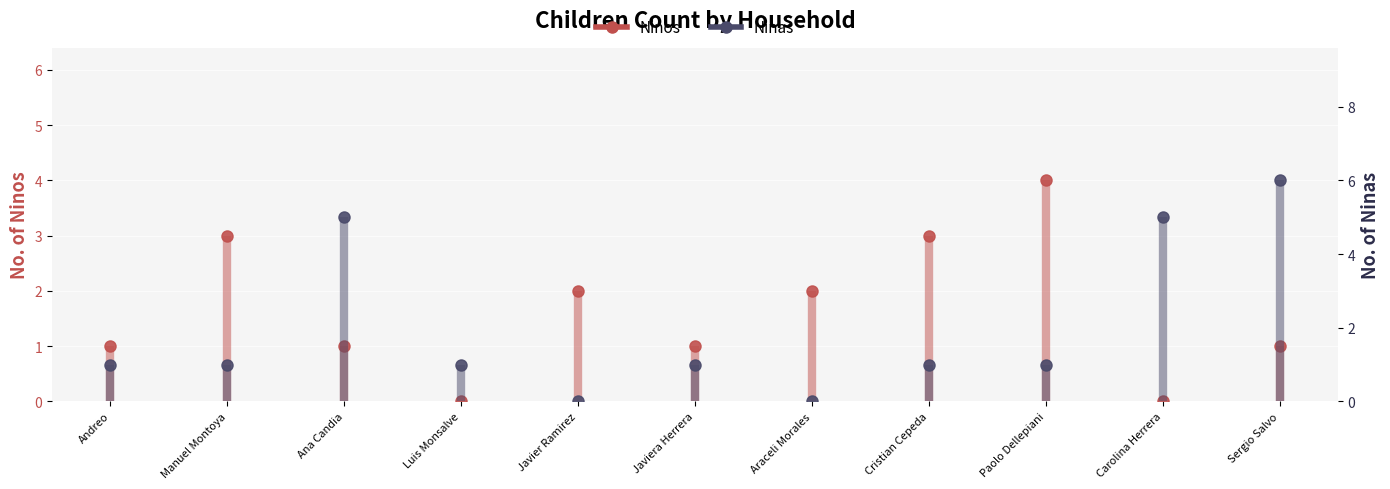

Where does the Ninas series first go above 1?

Ana Candia